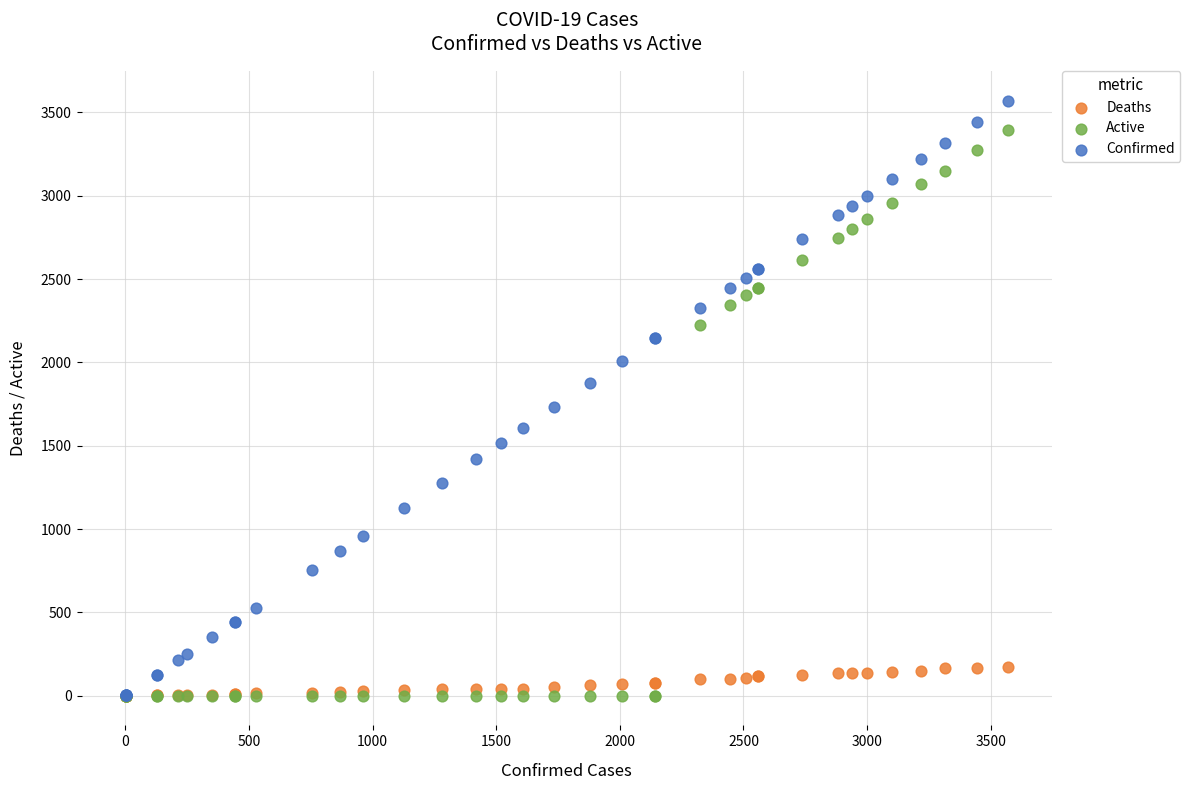

In the Confirmed series, what Y value is closest to 1785?

1734